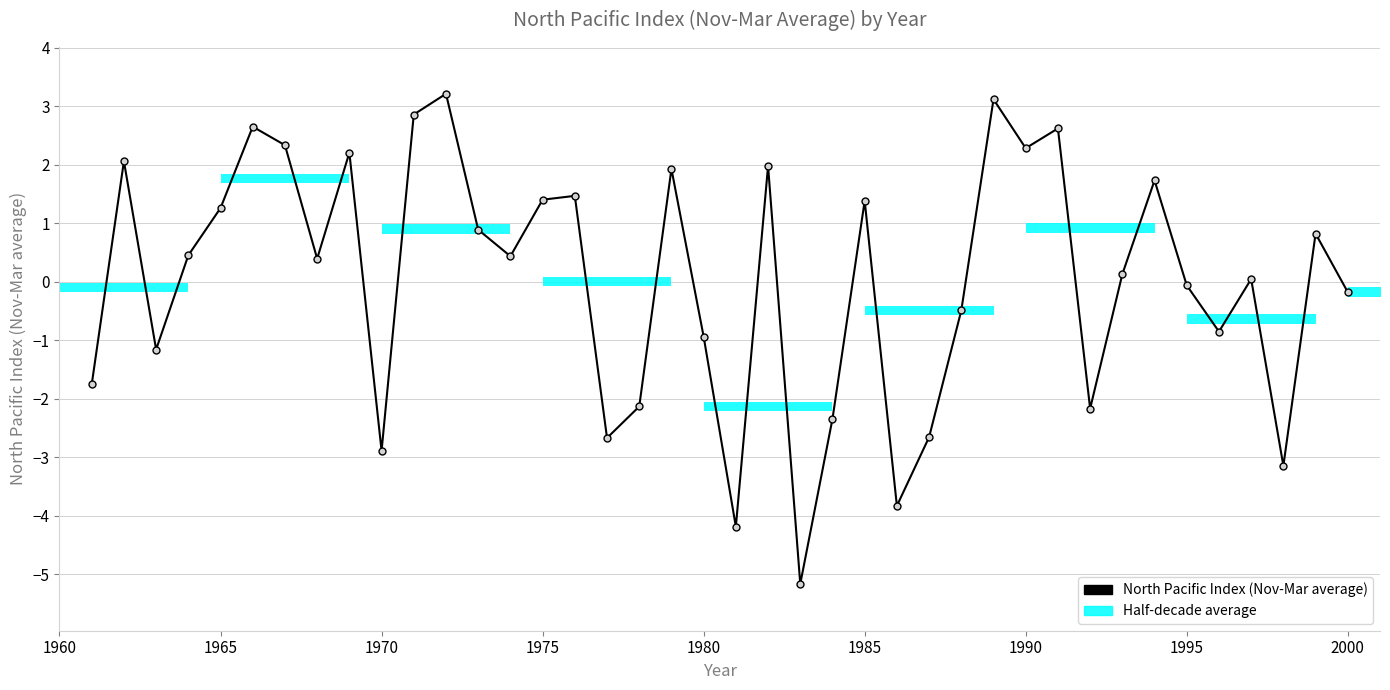

What is the maximum value shown in the chart?

3.2